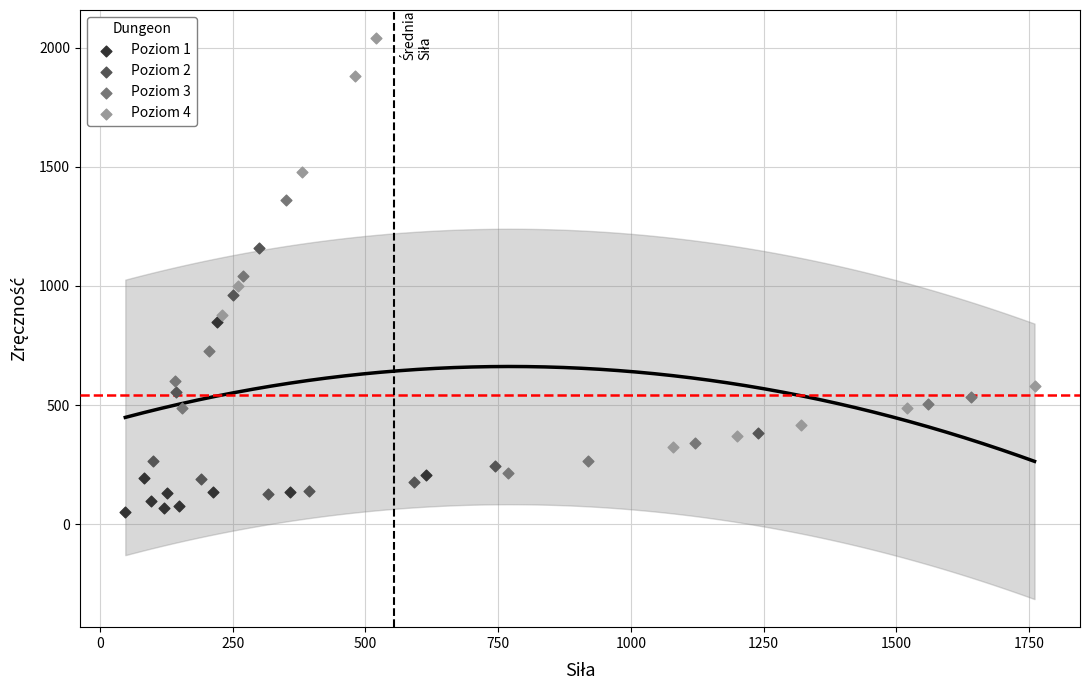

Which series contains the lowest Y value?

Poziom 1